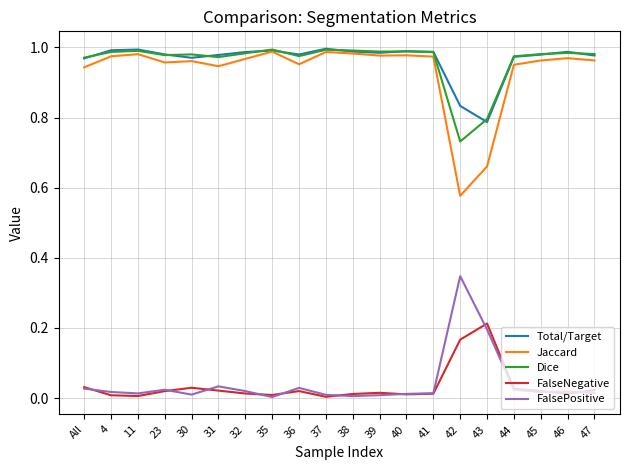

At which label does Jaccard reach its minimum?

42